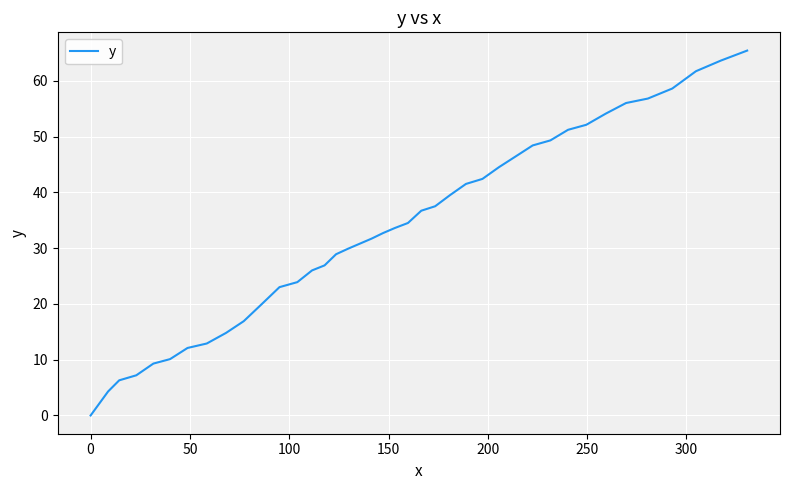

What is the greatest value displayed?

65.4